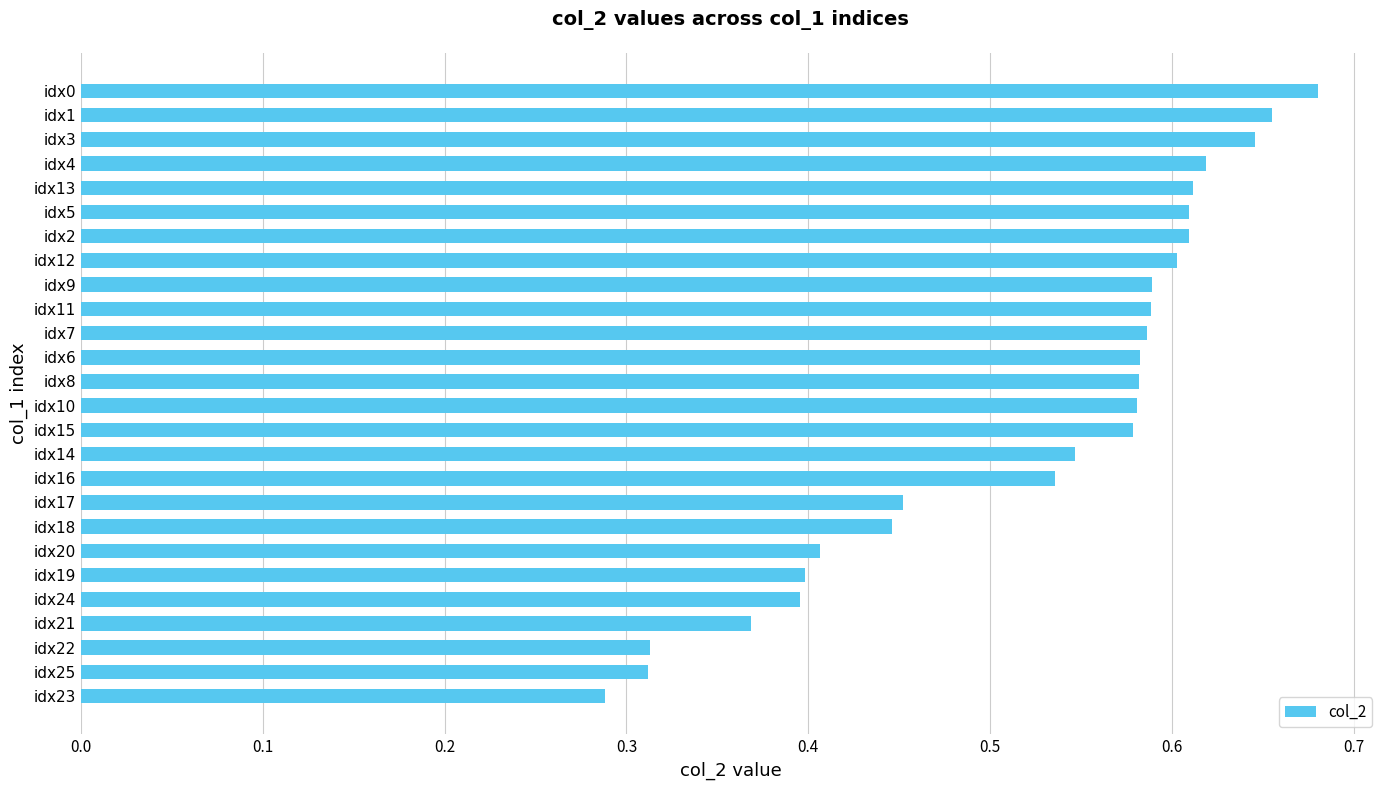

Which has a higher value, idx18 or idx24?

idx18